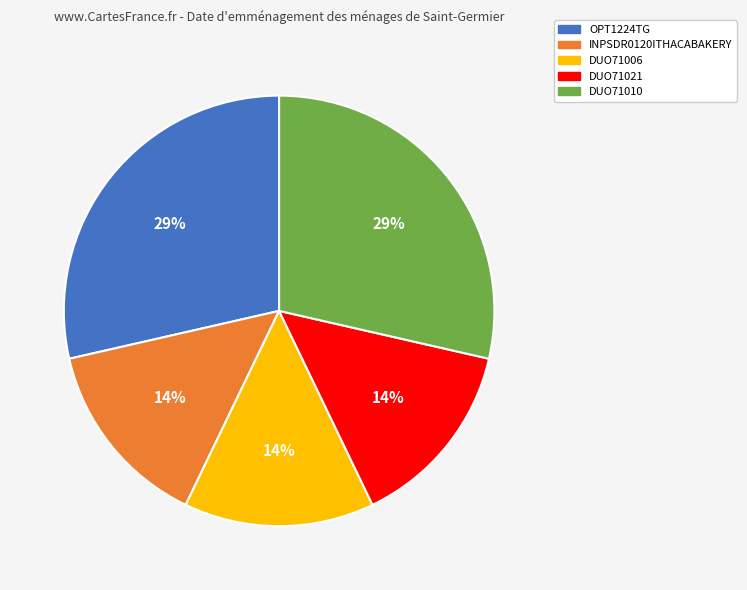

Combined, do DUO71006 and DUO71010 account for over 50%?

No